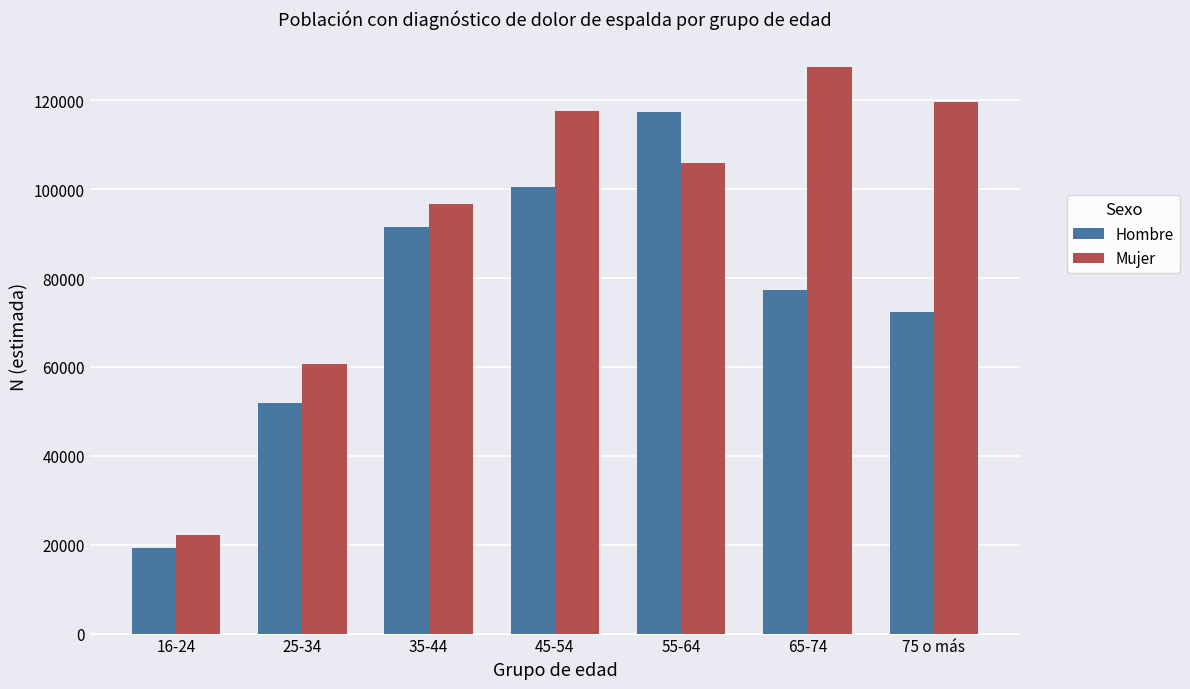

At 45-54, list the series in order from largest to smallest.

Mujer, Hombre